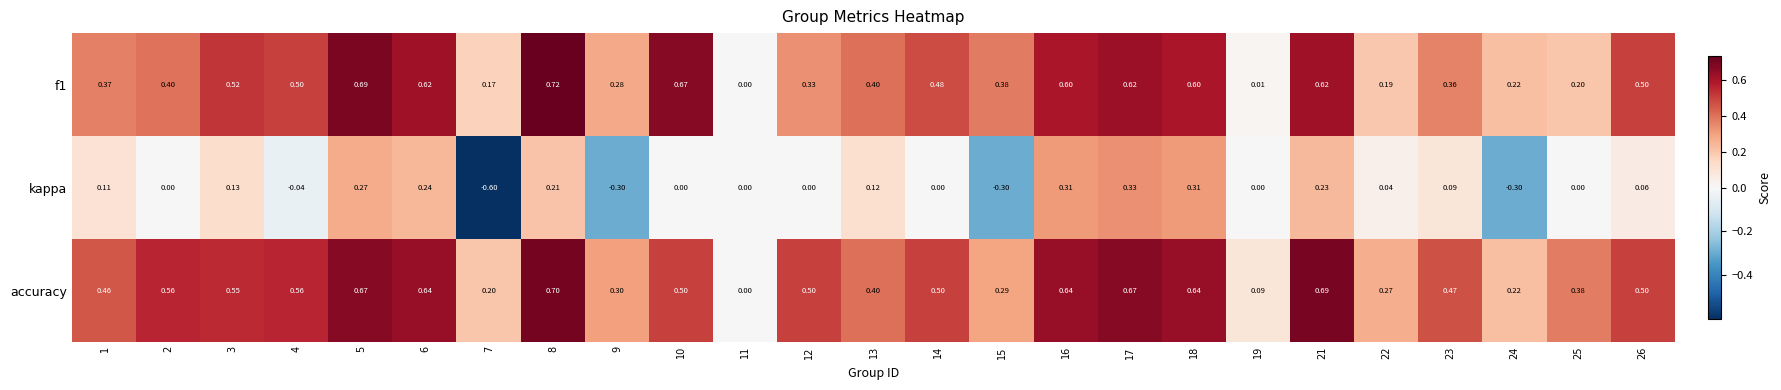

At which category does the chart reach its peak across all series?

8